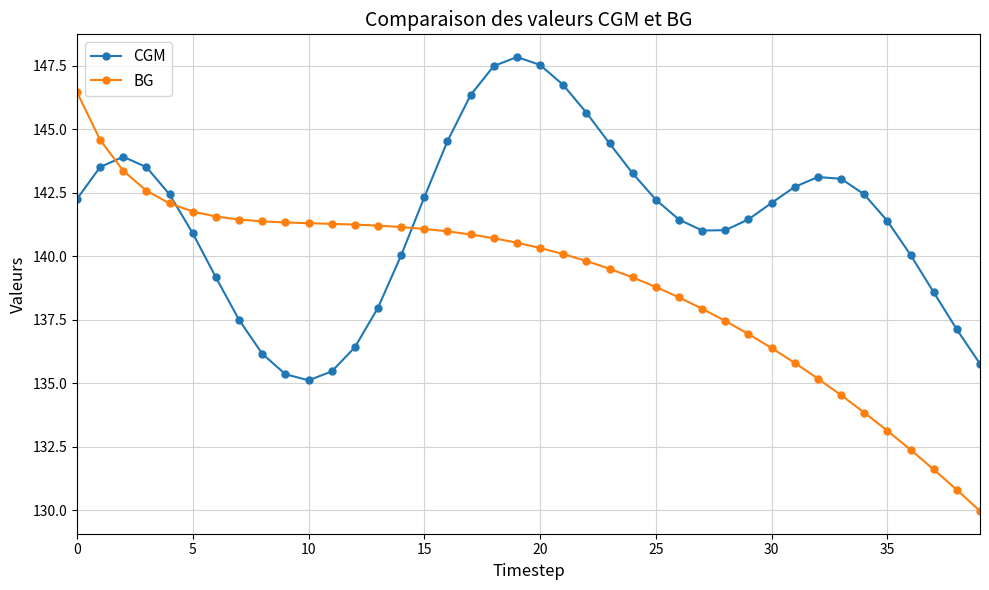

List the series in order of their peak value, highest first.

CGM, BG